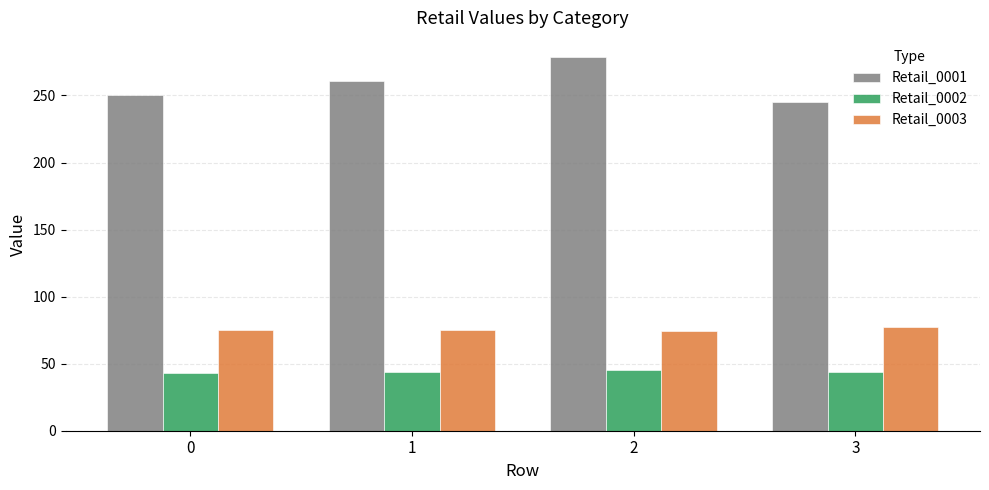

Where is Retail_0001 nearest to the value 262?

1